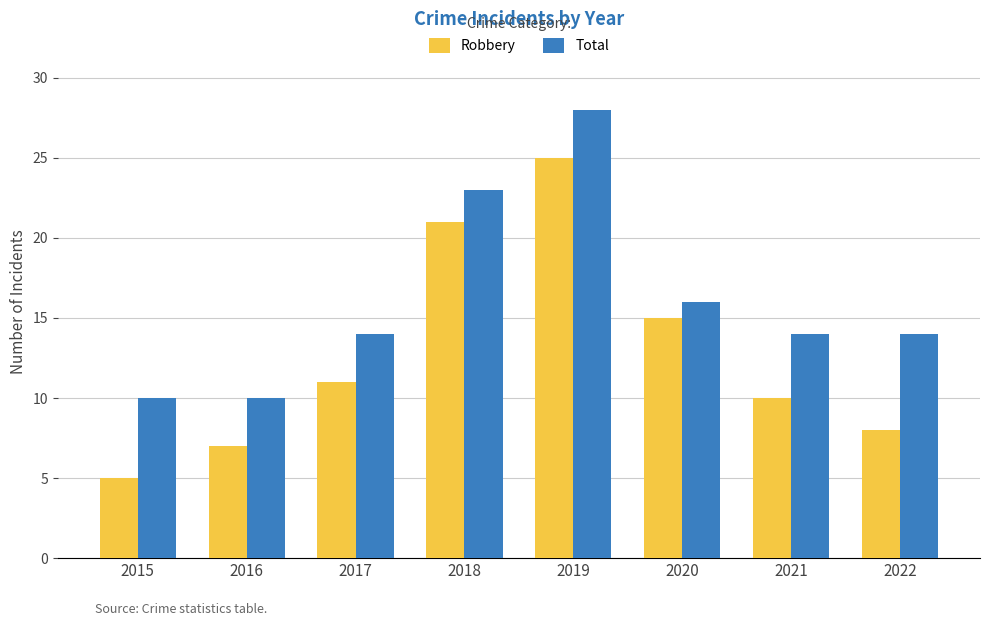

What is the difference between the Robbery values at 2015 and 2021?

5